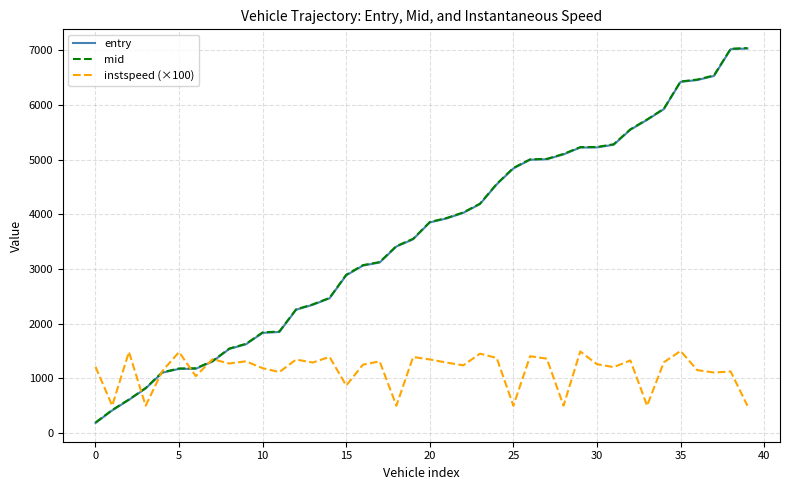

What is the minimum value shown in the chart?

183.7